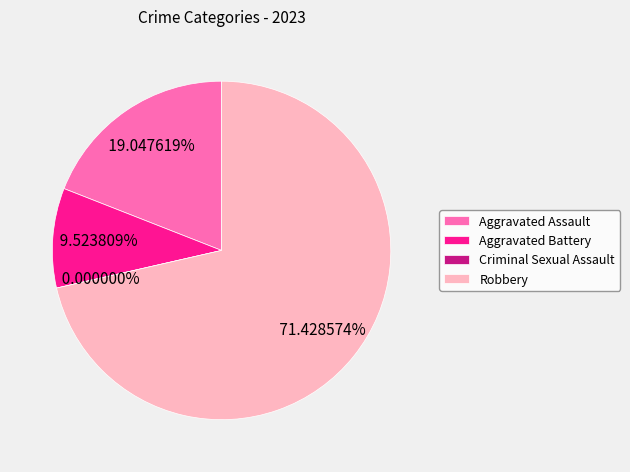

How many segments does this pie chart have?

4